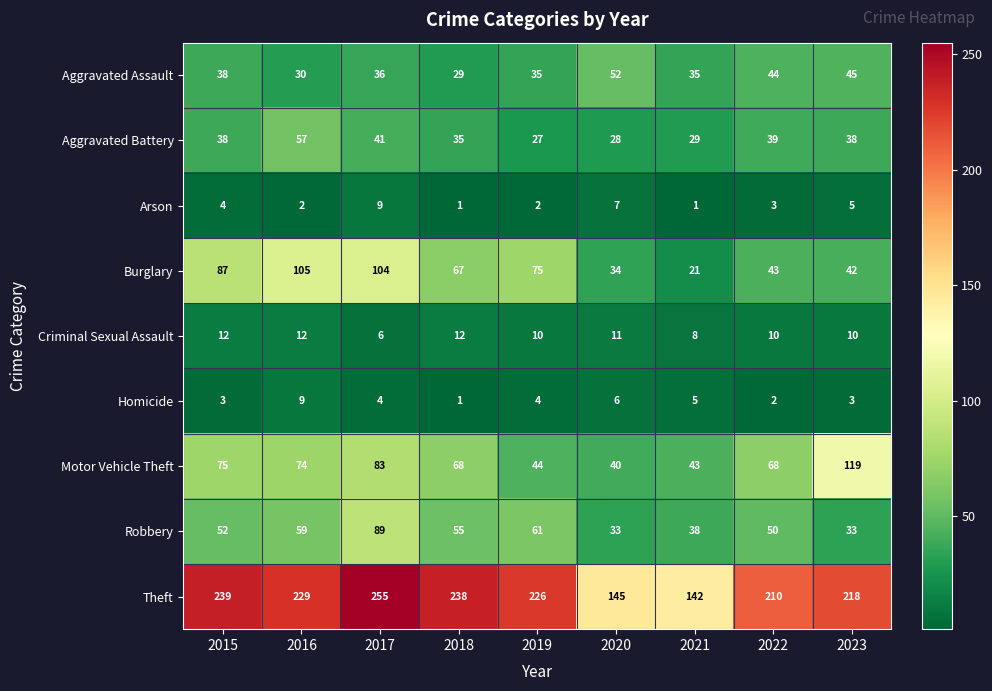

At how many categories does at least one series exceed 14?

9